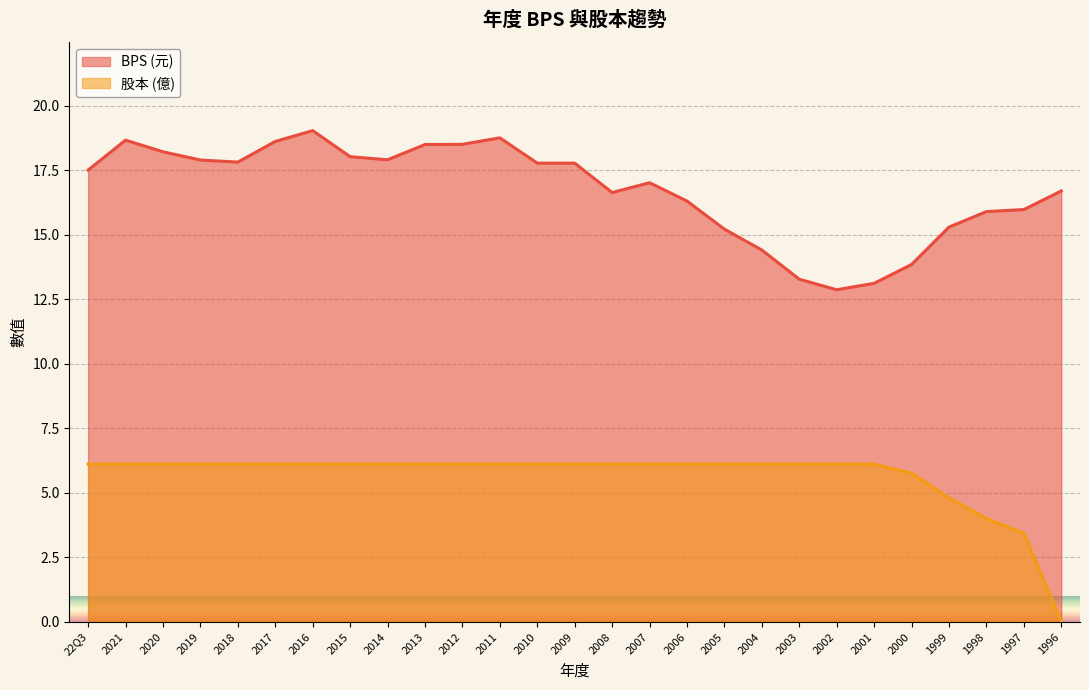

Is it true that 股本 equals 4.1 at 2003?

False